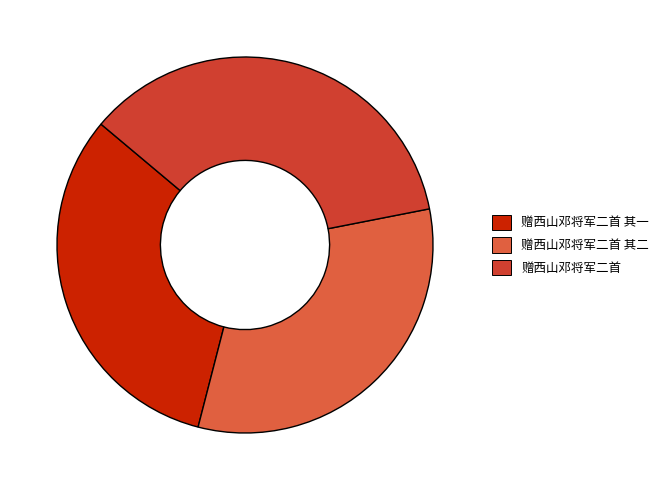

To the nearest percent, what portion does 赠西山邓将军二首 represent?

36%